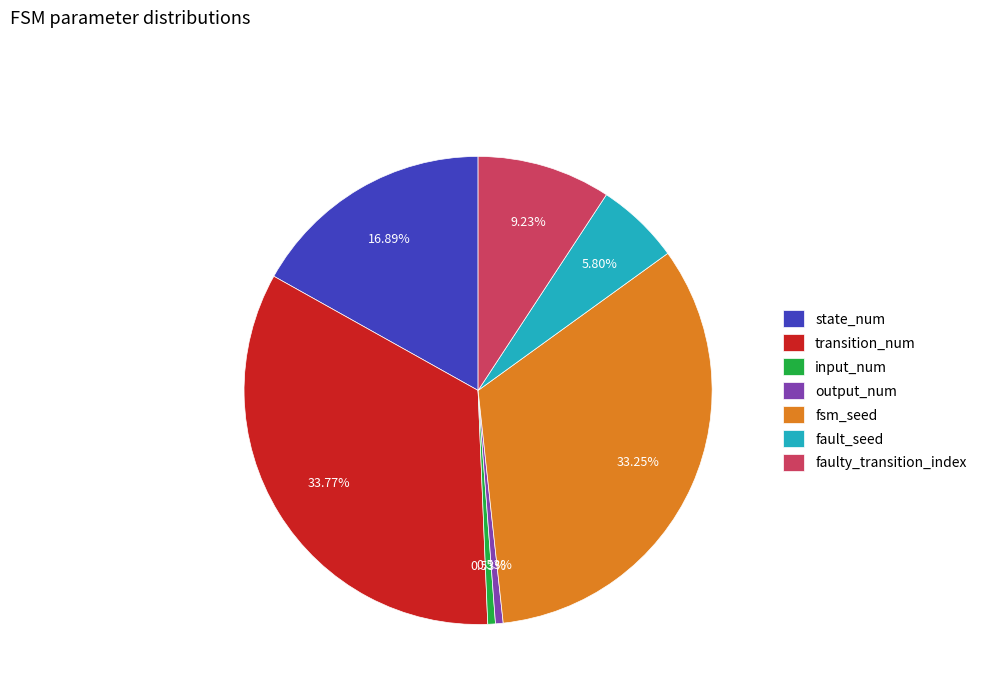

Which has a higher value, input_num or fsm_seed?

fsm_seed